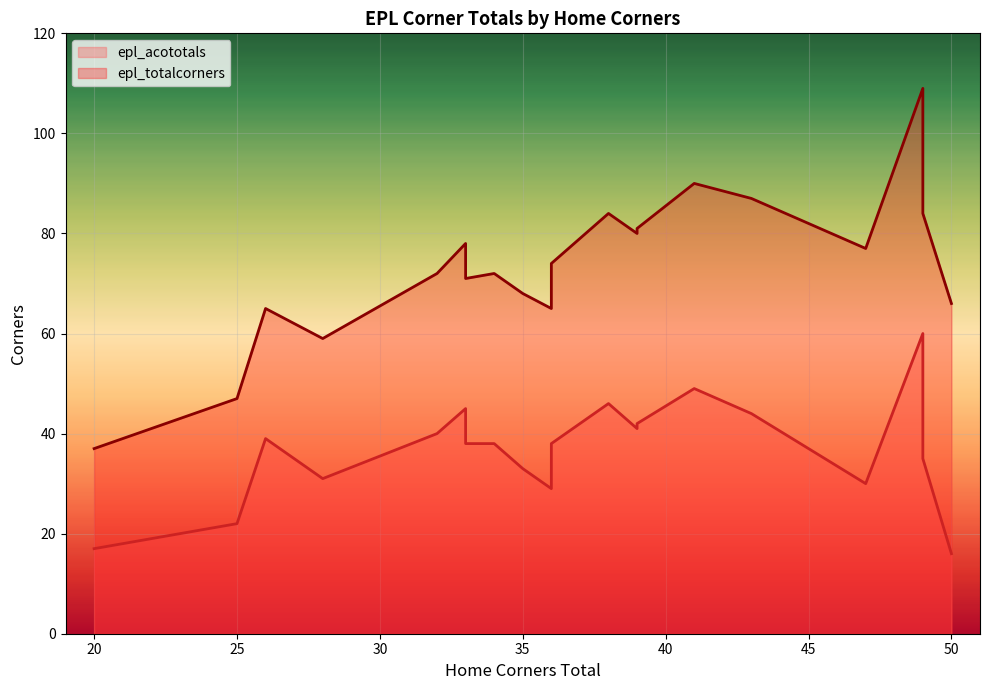

The epl_acototals series shows 27 at 41. True or false?

False